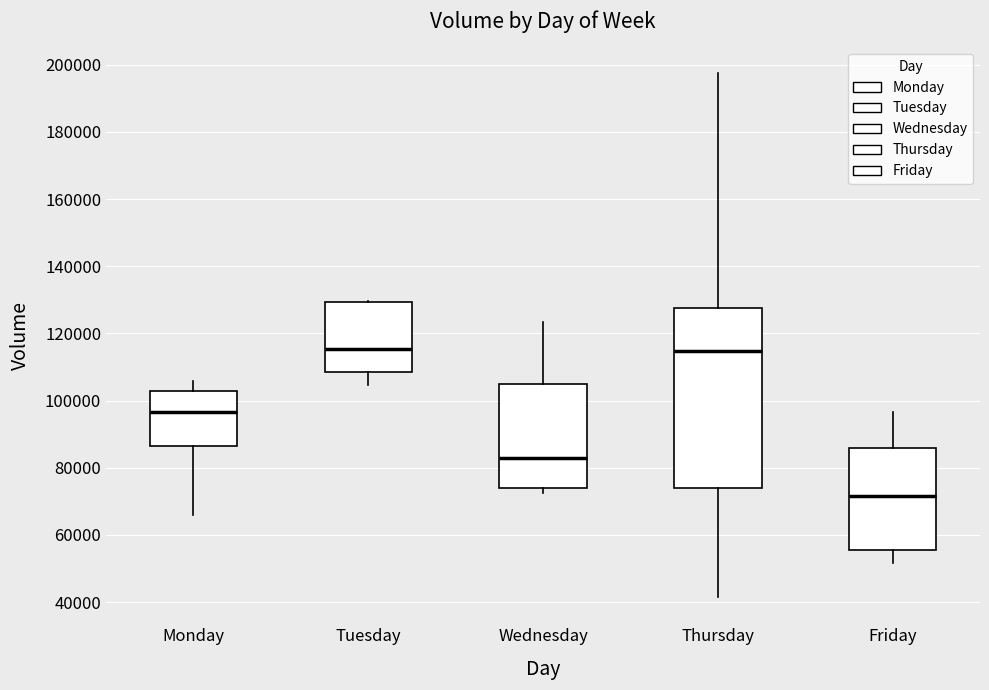

Reading left to right, read every box against the y-axis: the position of its median line, the range the box covers, and the ends of its whiskers. The values are not printed on the chart, so give them approximately, as read against the axis.

Monday: median 96000, box 86000 to 102000, whiskers 66000 to 106000
Tuesday: median 116000, box 108000 to 130000, whiskers 104000 to 130000
Wednesday: median 82000, box 74000 to 104000, whiskers 72000 to 124000
Thursday: median 114000, box 74000 to 128000, whiskers 42000 to 198000
Friday: median 72000, box 56000 to 86000, whiskers 52000 to 96000